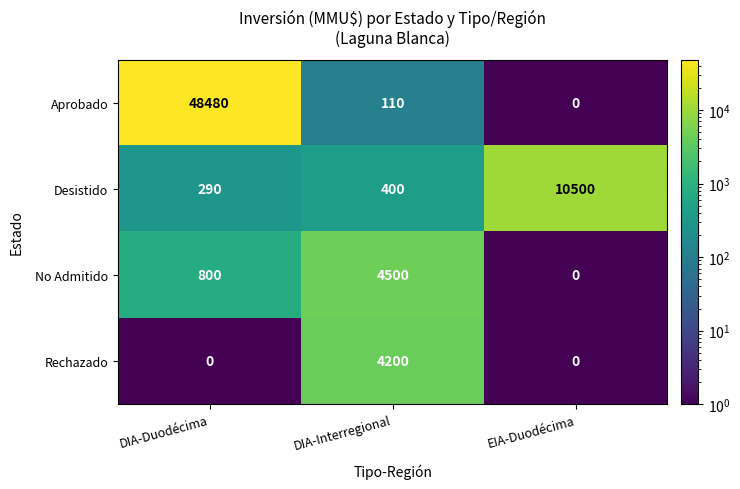

Rank the series by their maximum value, from highest to lowest.

Aprobado, Desistido, No Admitido, Rechazado